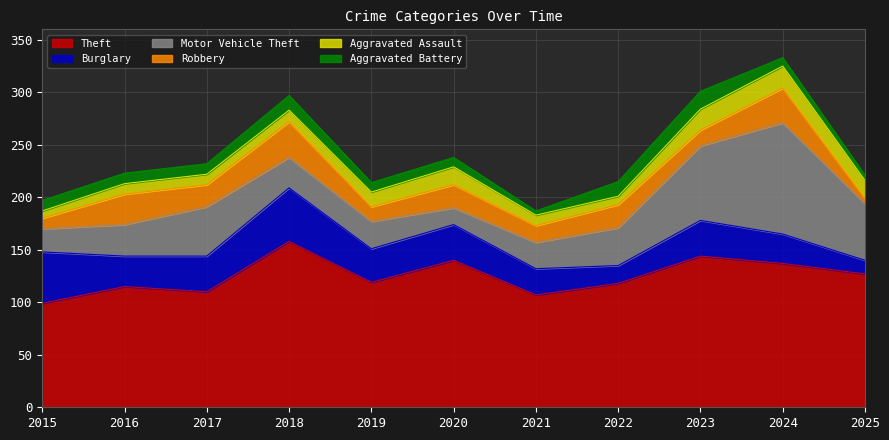

Does the chart display data point markers on the line(s)?

No